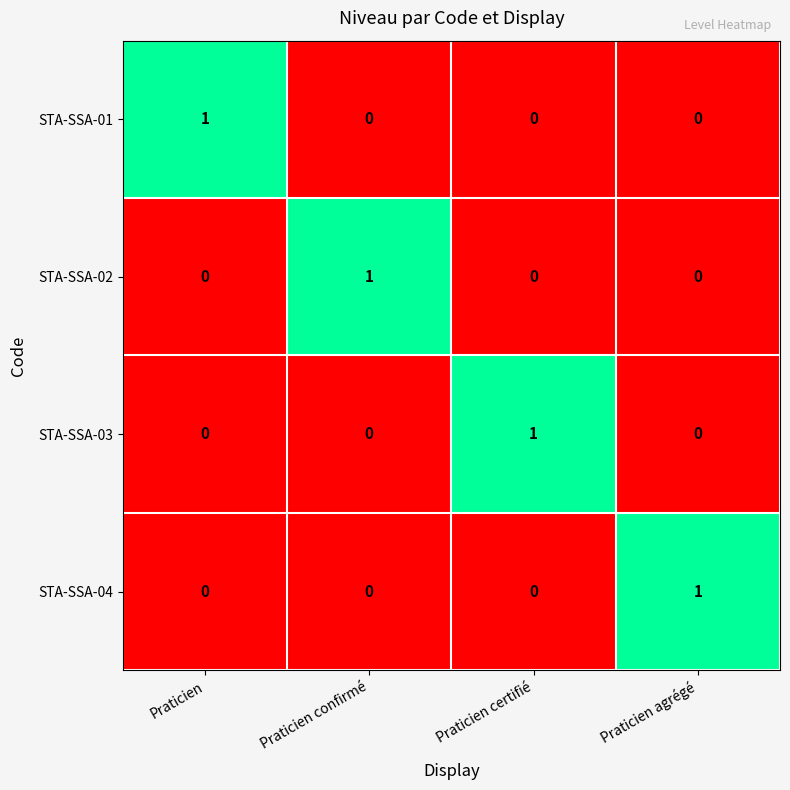

At how many categories does at least one series exceed 0?

4